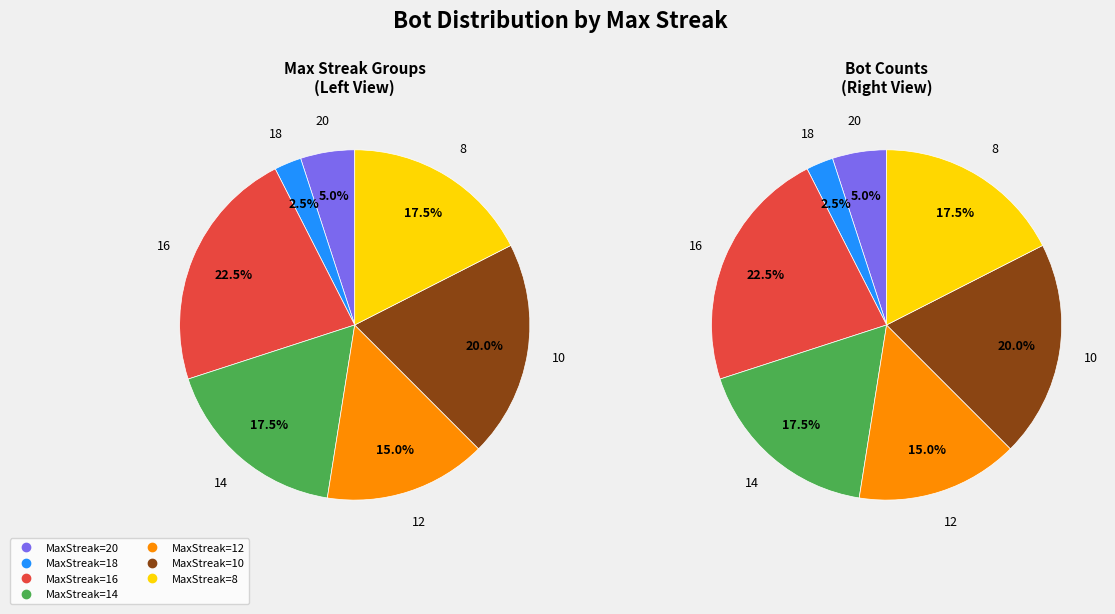

Is it true that 6 is 22% of the pie?

False